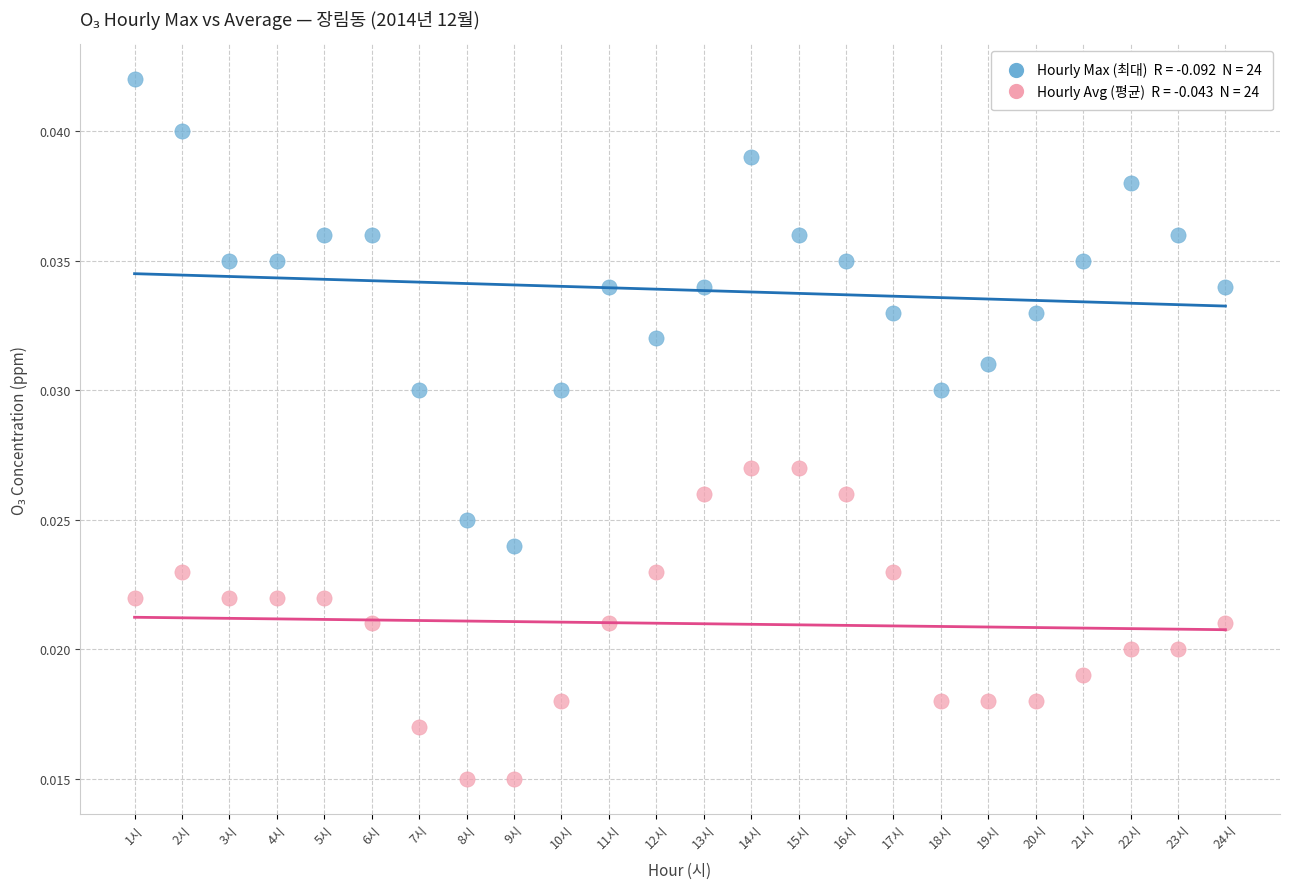

How many points are shown in the scatter plot?

48